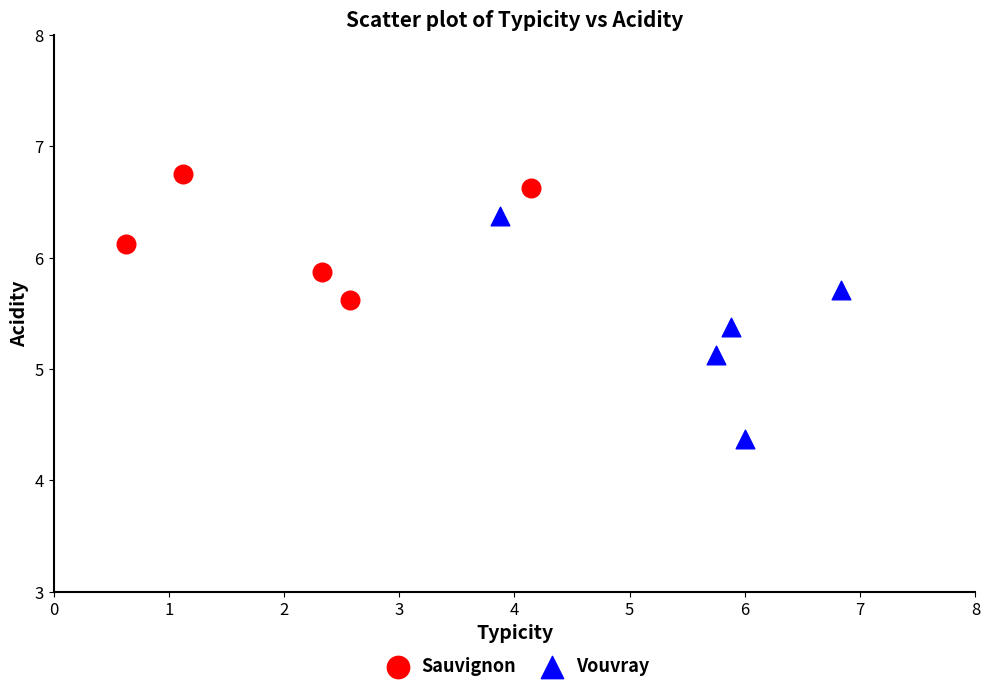

Which series reaches the minimum Y coordinate?

Vouvray